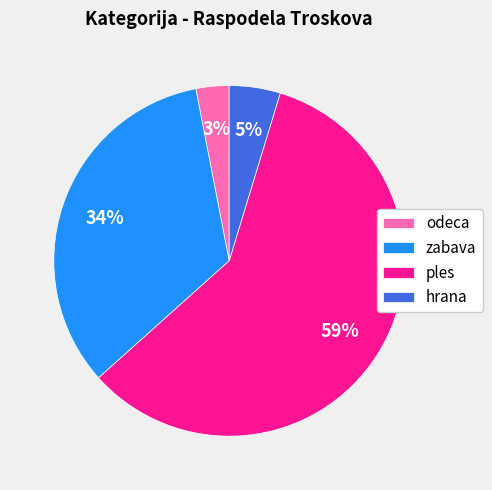

What is the majority slice?

ples